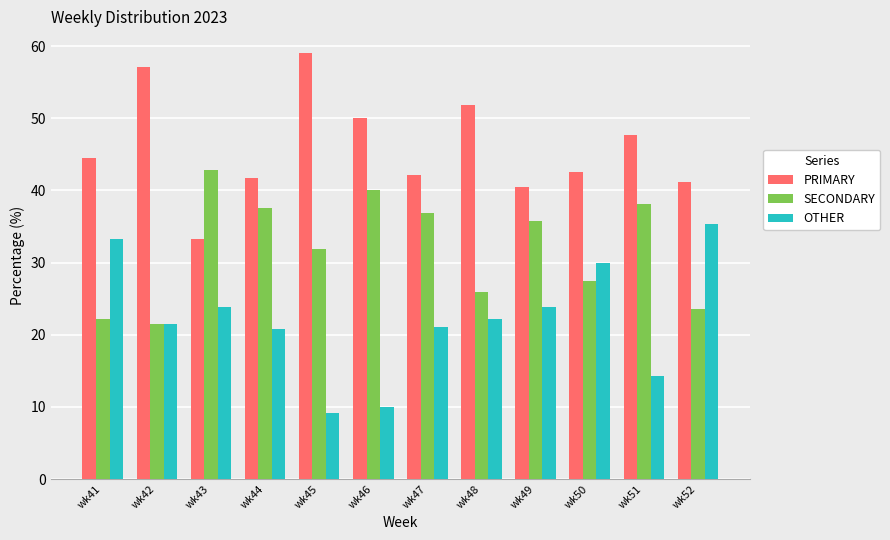

List the series in order of their overall mean, highest first.

PRIMARY, SECONDARY, OTHER